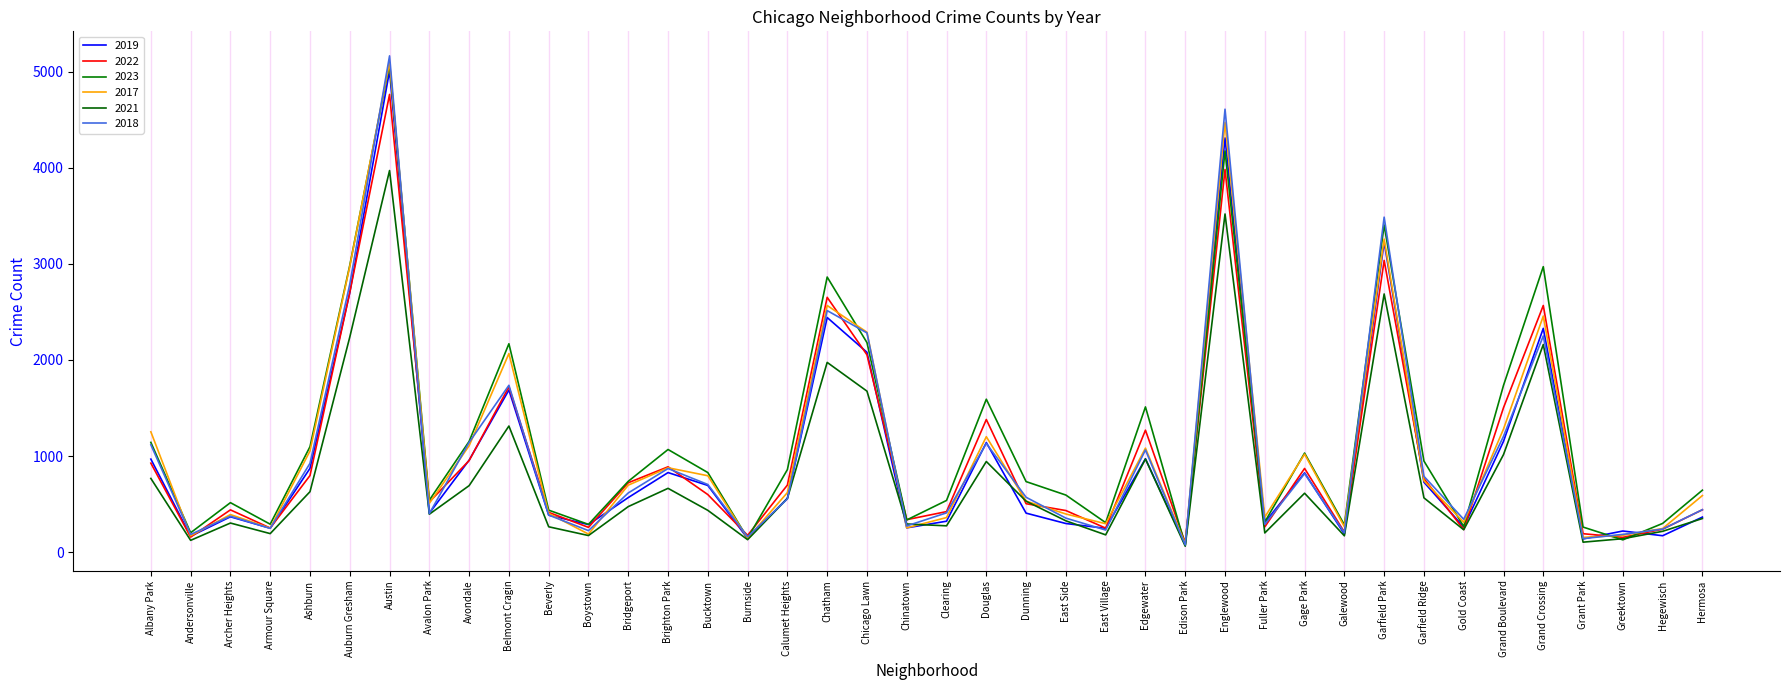

Is this an area chart (filled region under the line)?

No